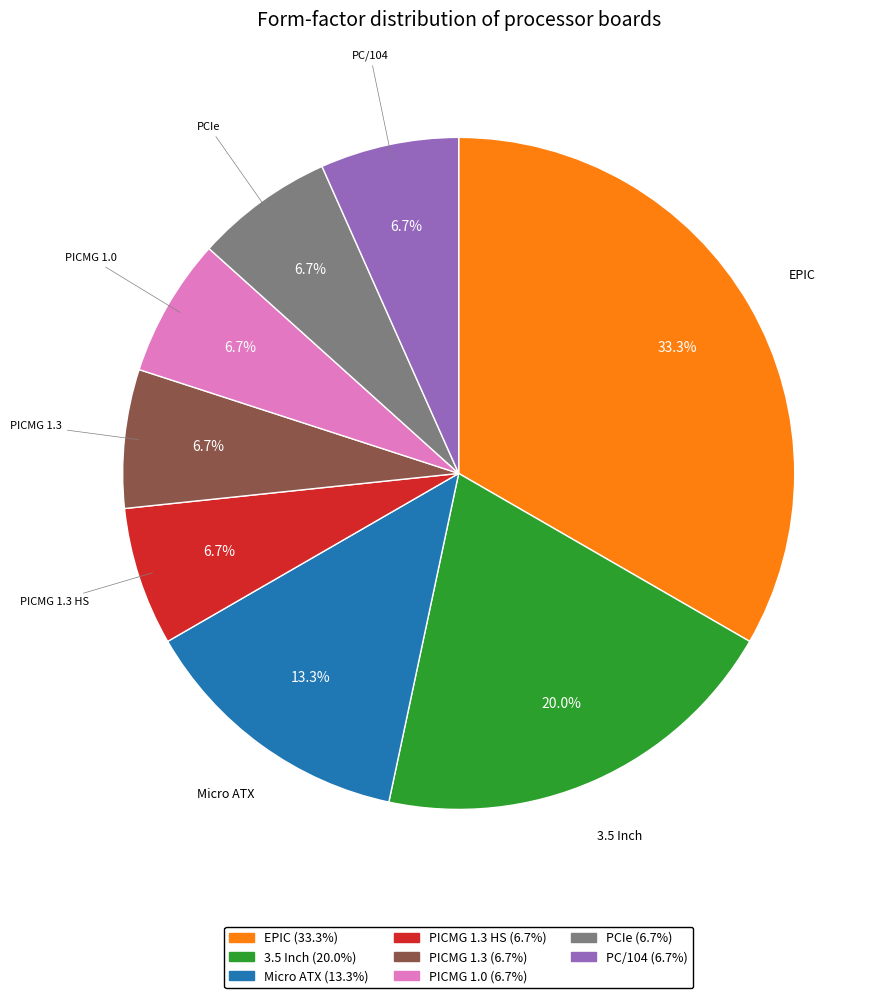

To the nearest percent, what is the difference between the largest and smallest slice percentages?

27%